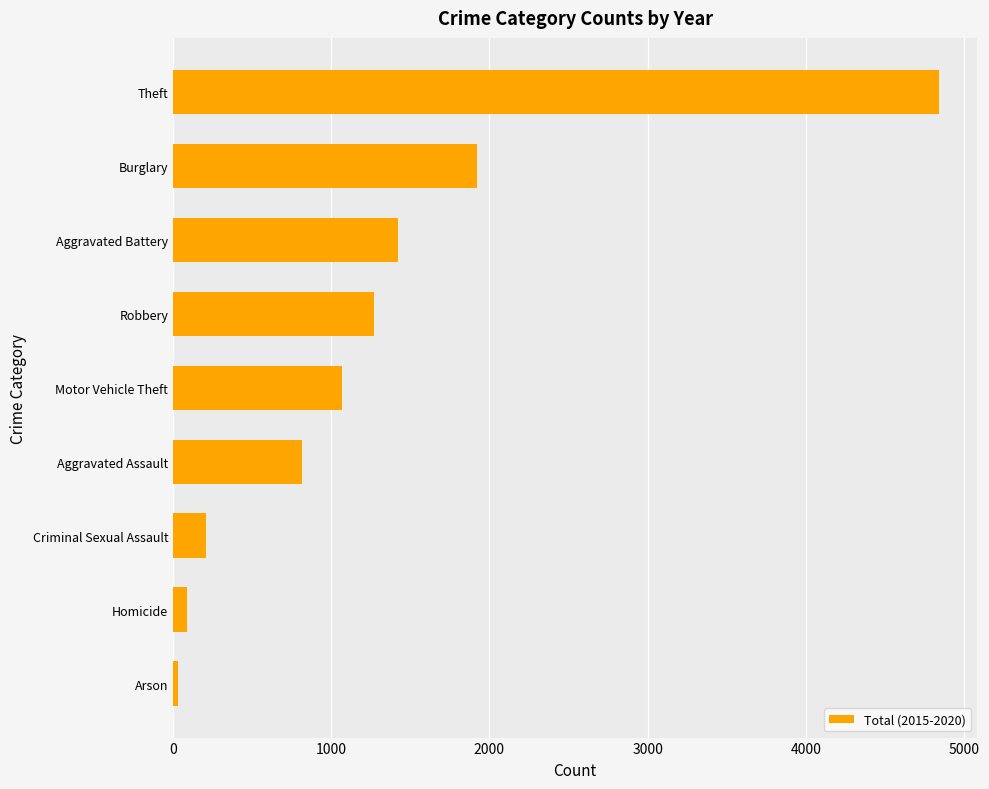

The value at Robbery is 2227. True or false?

False